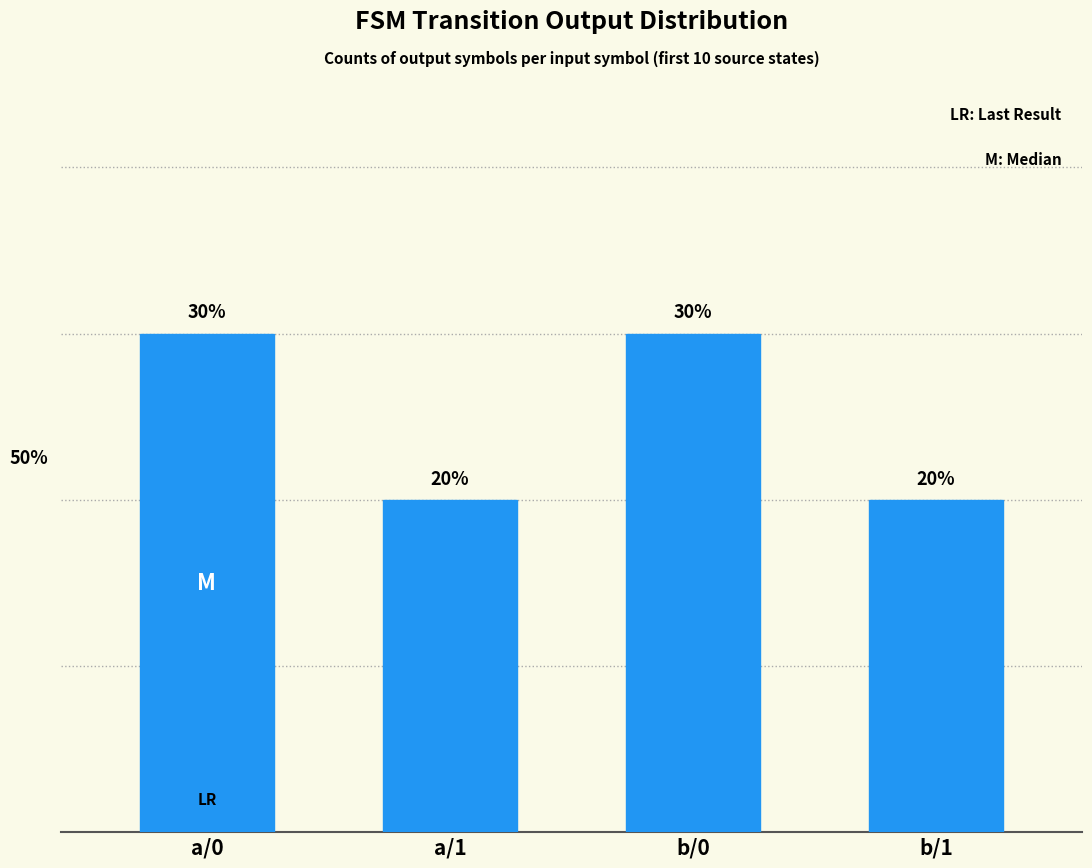

What is the label of the 4th bar from the left?

b/1